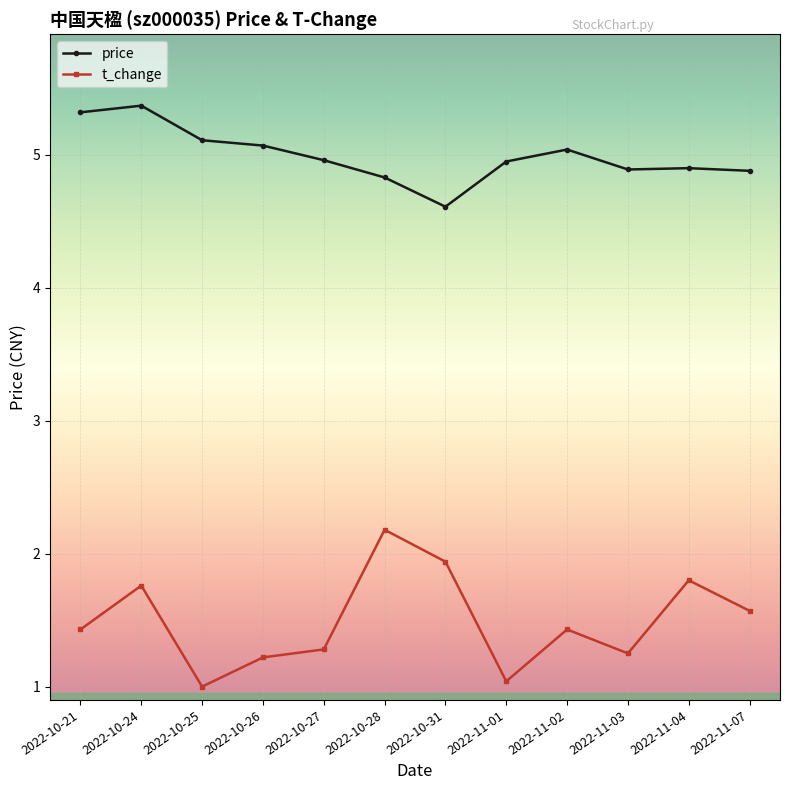

True or false: t_change and price intersect in this chart.

False